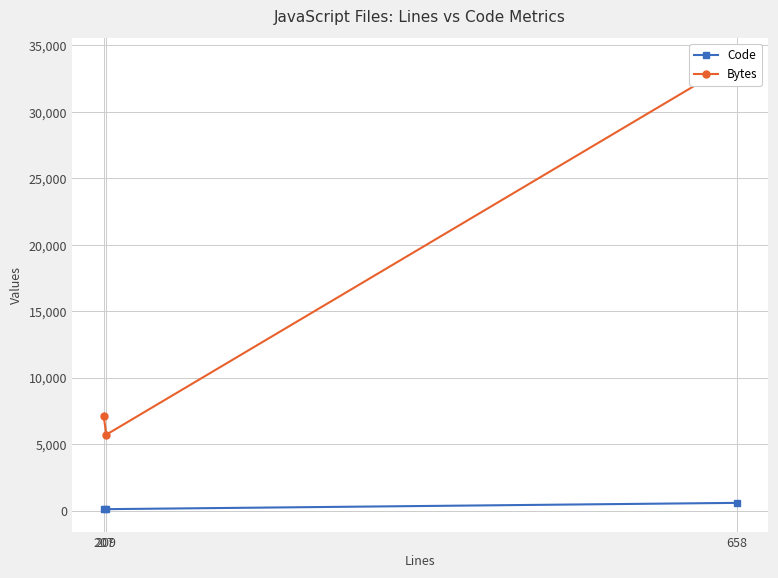

What are all the series names shown in the legend?

Code, Bytes